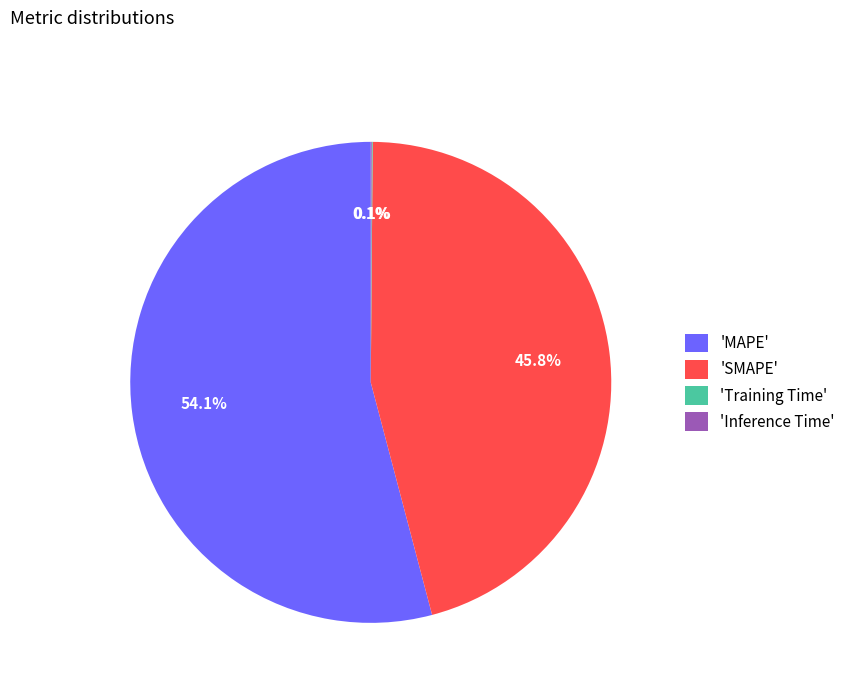

To the nearest percent, what is the average slice percentage?

25%